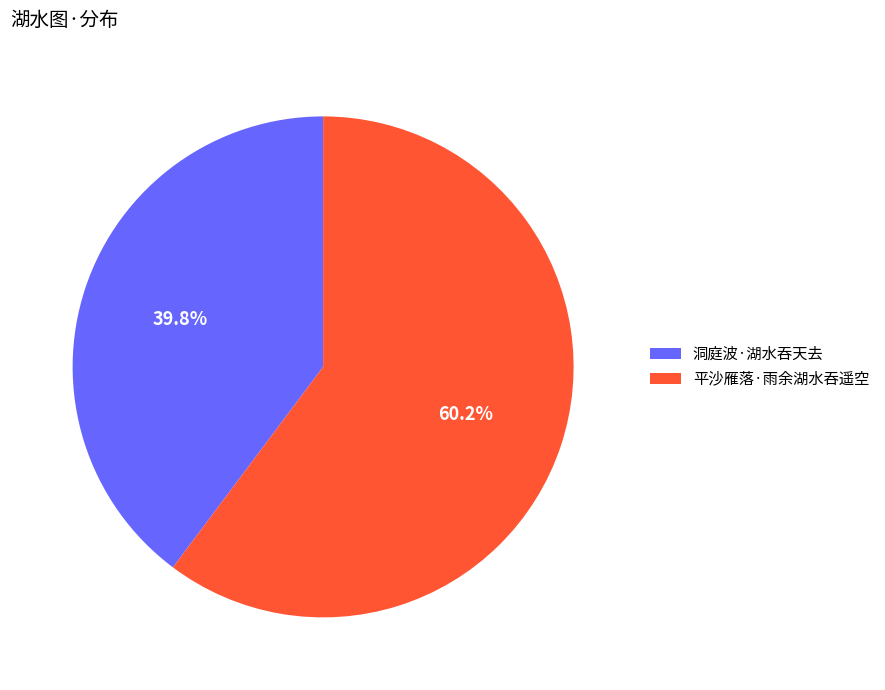

Approximately how many times larger is the value at 洞庭波·湖水吞天去 compared to 平沙雁落·雨余湖水吞遥空?

0.7